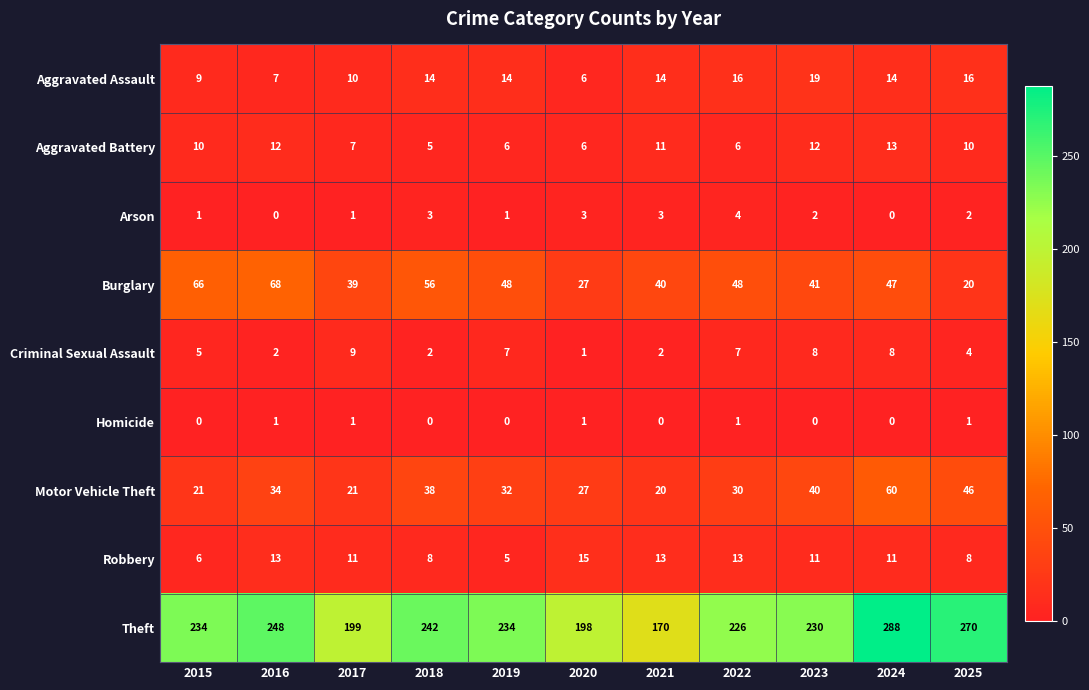

How many categories are shown in the chart?

11